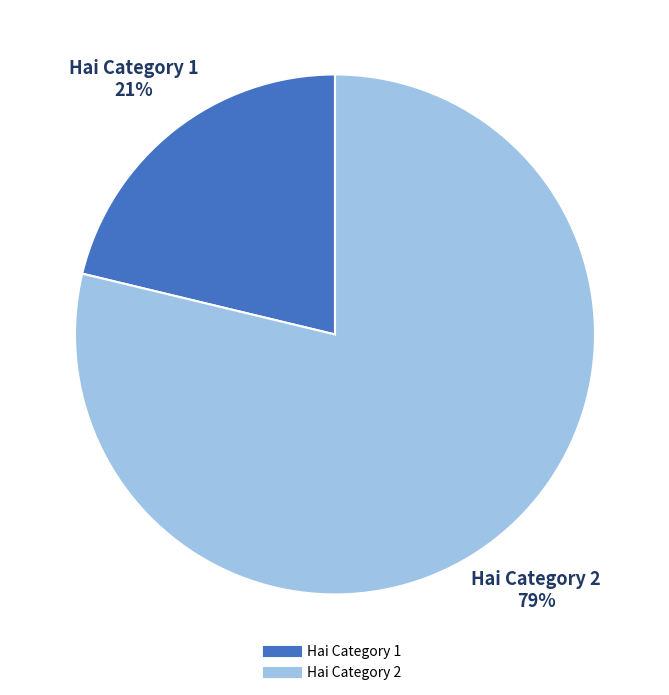

Which slice is the largest?

Hai Category 2